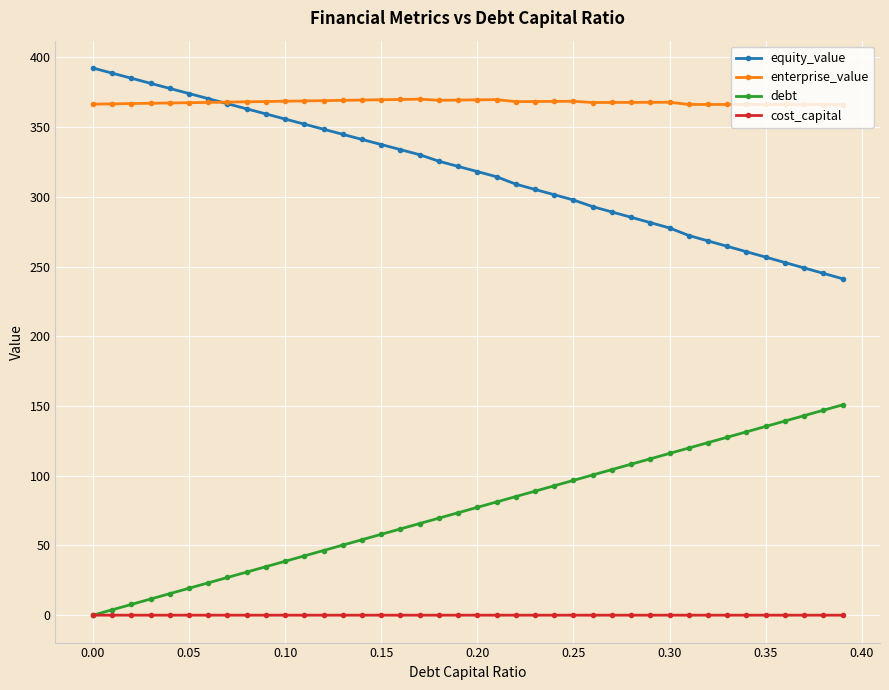

What is the value of the debt point at the 32nd from the left?

119.9